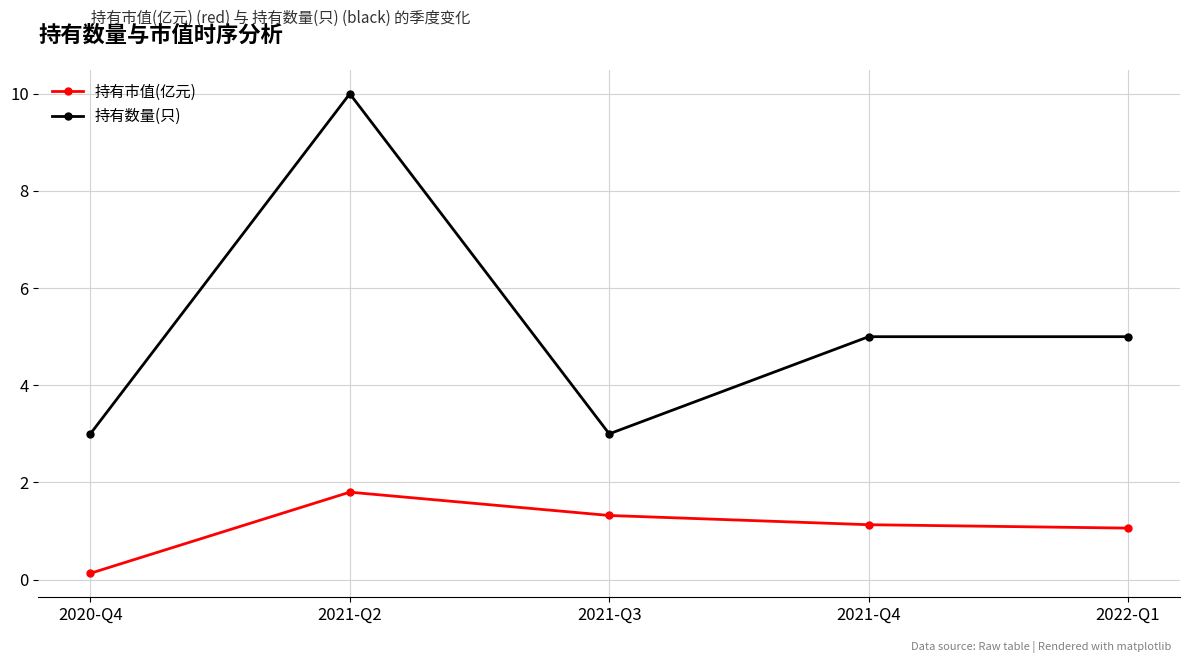

What position from the right is 2022-Q1?

1